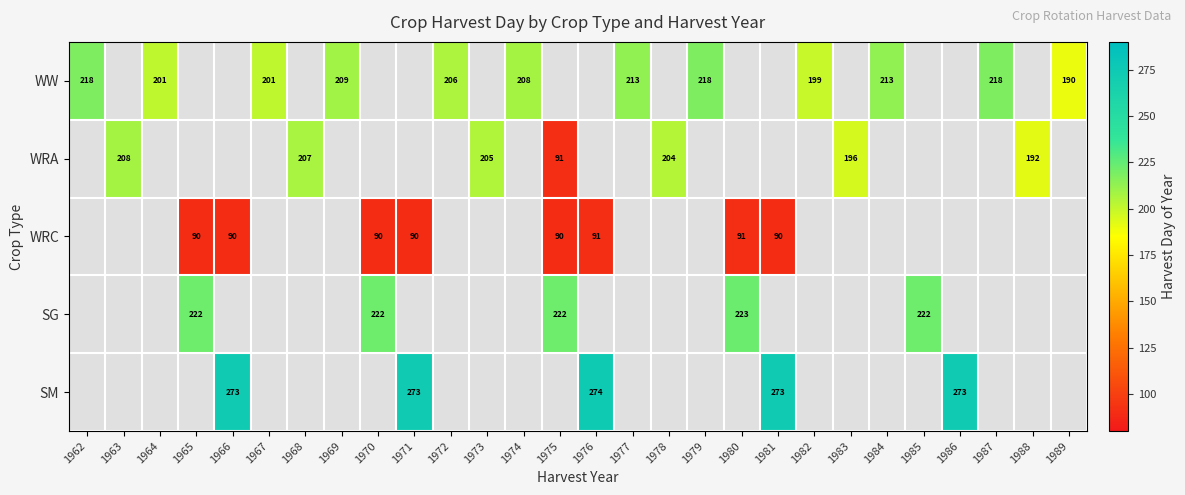

What is the maximum value shown in the chart?

274